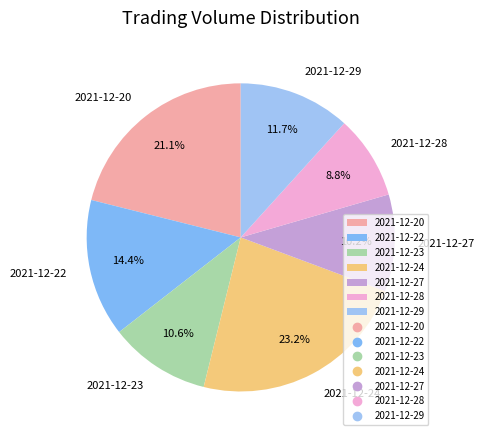

Which category has the biggest portion of the pie?

2021-12-24